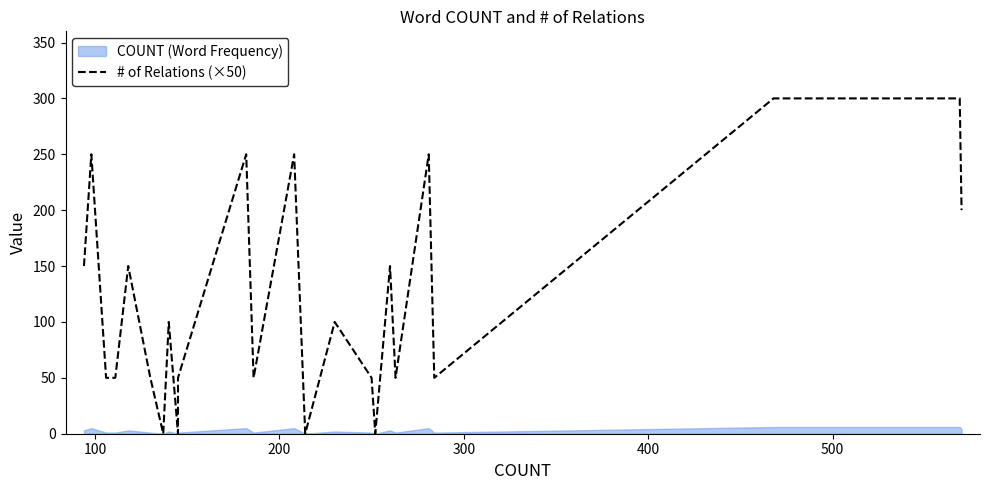

True or false: the data has more than 1 interior local peaks.

True